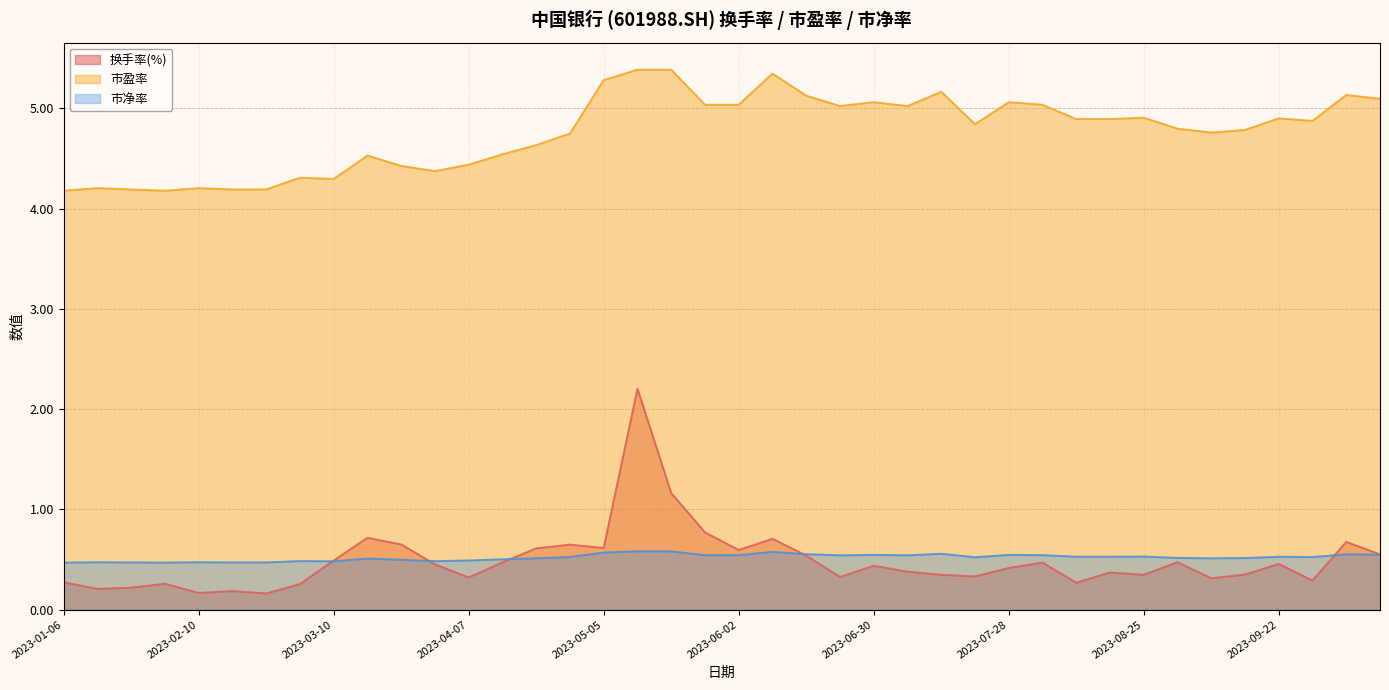

What is the label of the 22nd point from the left?

2023-06-09